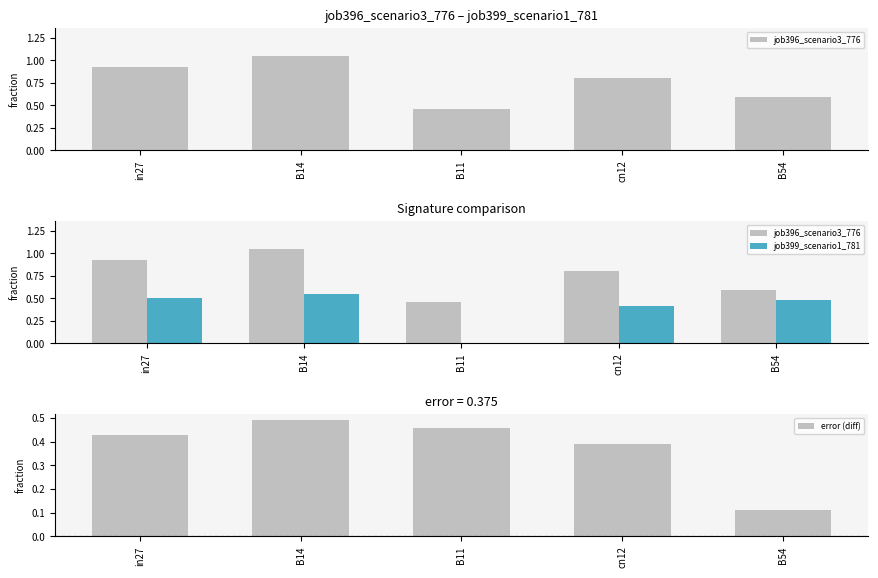

The value of job399_scenario1_781 at B54 is 0.9. True or false?

False